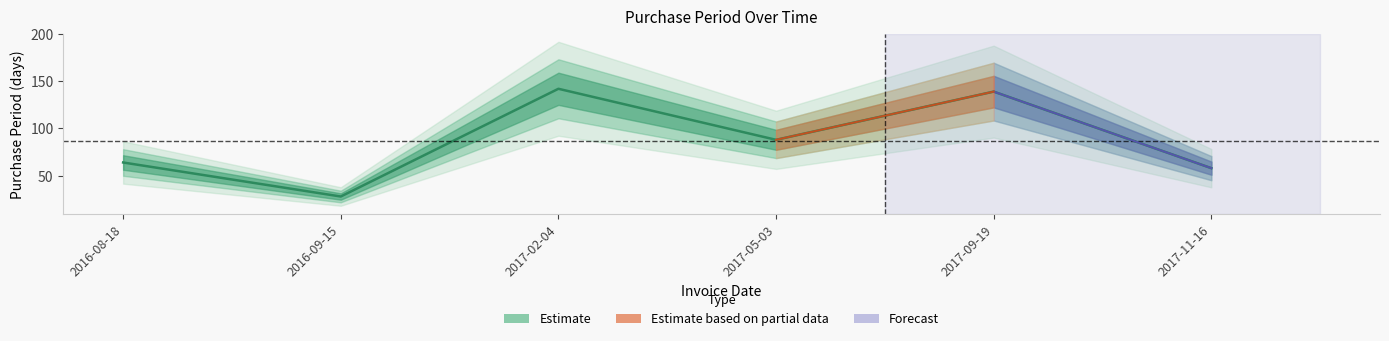

What is the change in value from 2017-09-19 to 2017-11-16?

-81